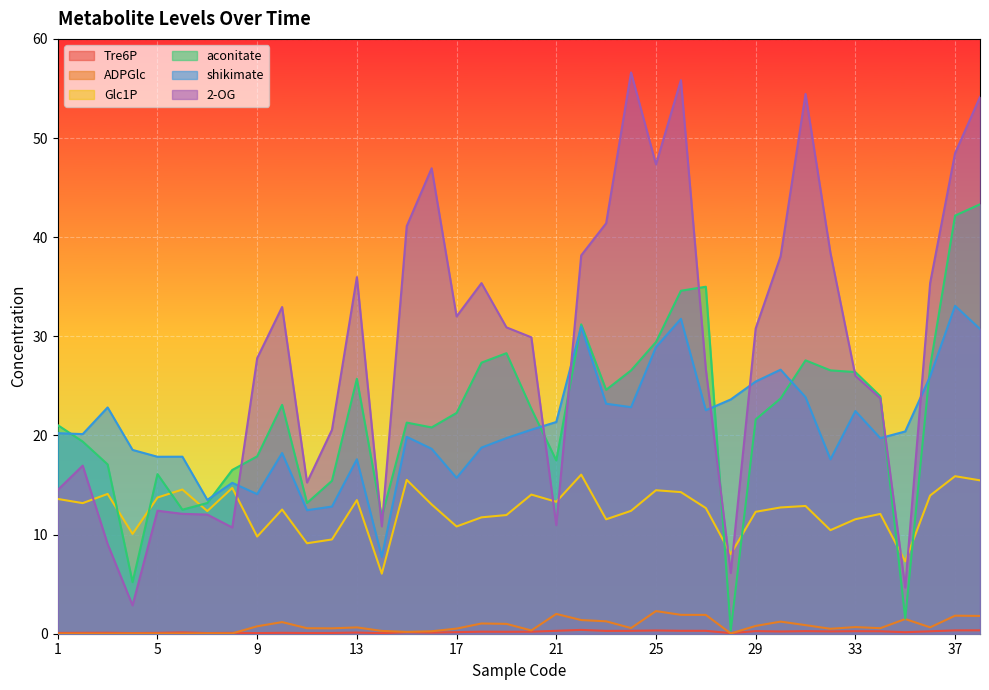

What is the sum of all aconitate values?

833.8